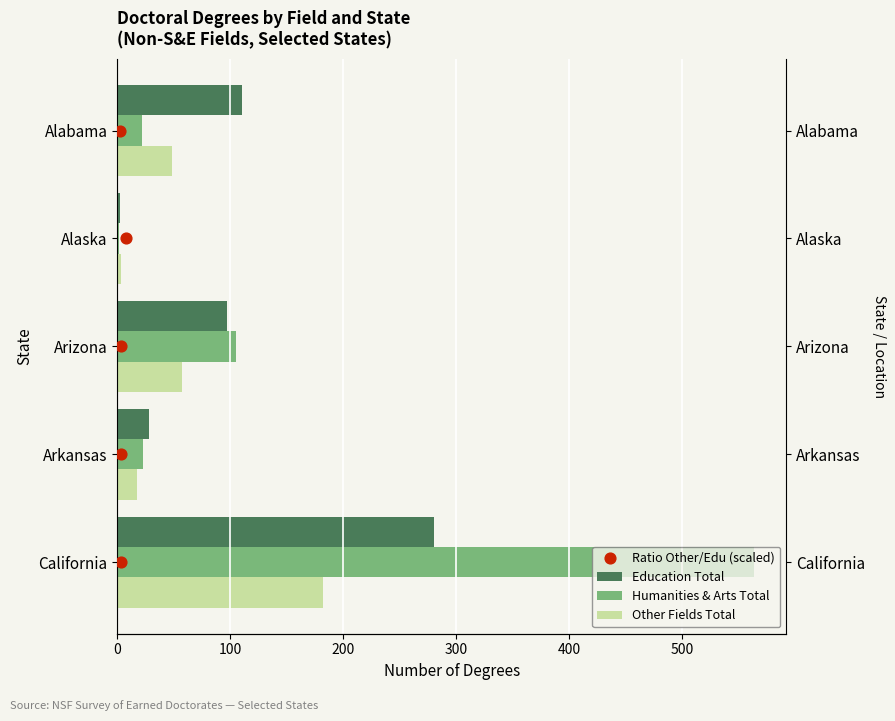

What are all the series names shown in the legend?

Education Total, Humanities & Arts Total, Other Fields Total, Ratio Other/Edu (scaled)